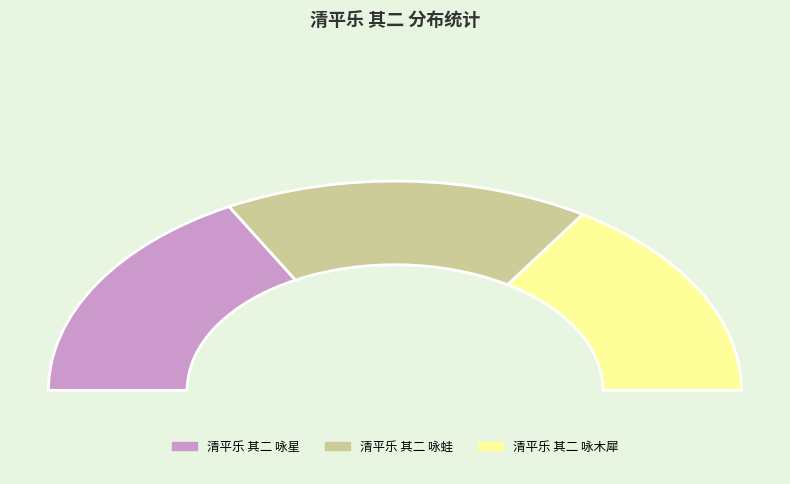

Combined, what portion of the pie is 清平乐 其二 咏蛙 and 清平乐 其二 咏星?

68.2%